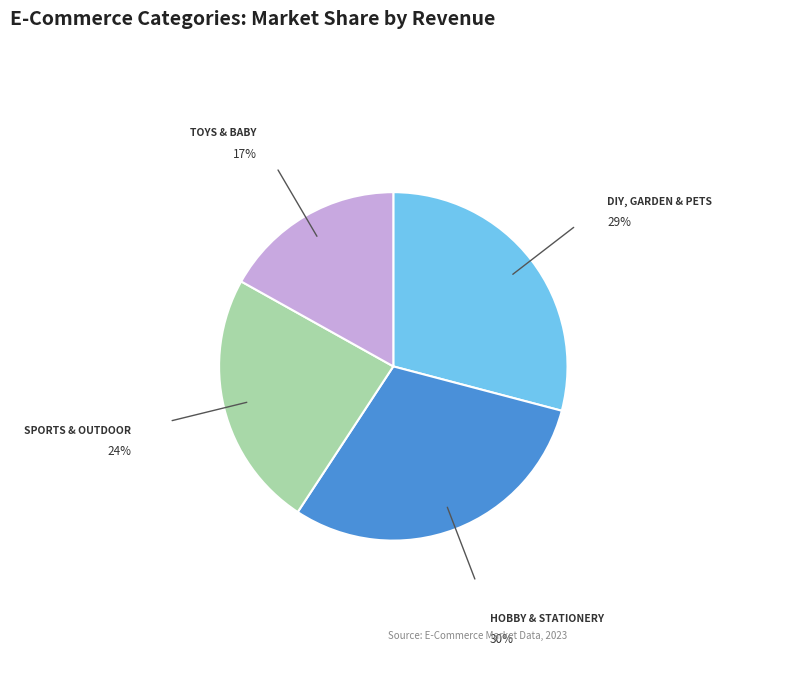

Is there a majority slice in this chart?

No